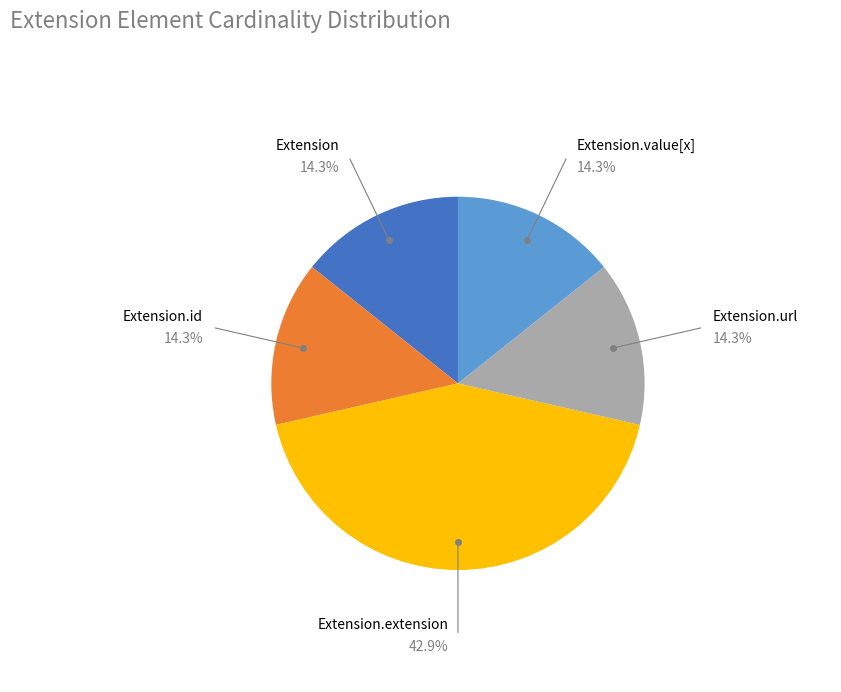

Is there any slice that represents more than half of the pie?

No